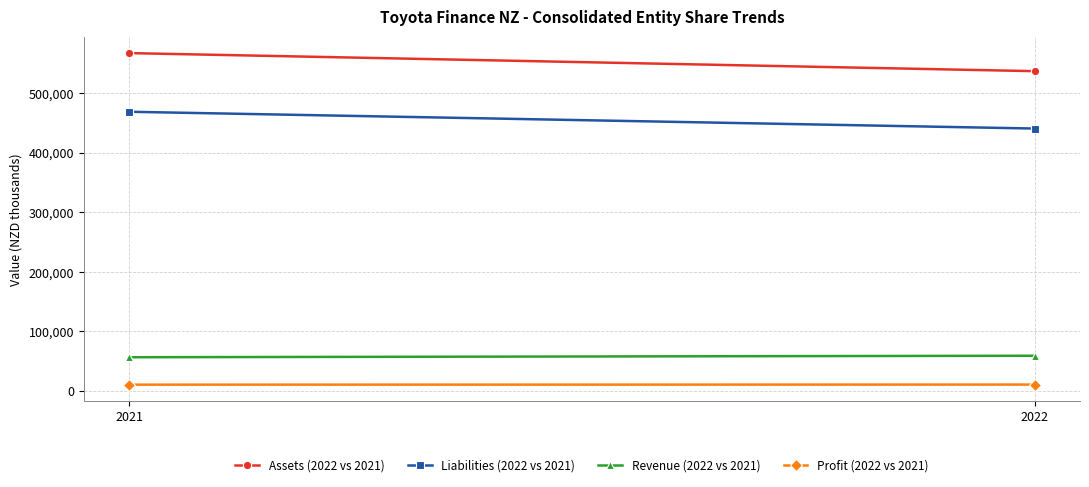

Which has a higher value, 2021 or 2022?

2021